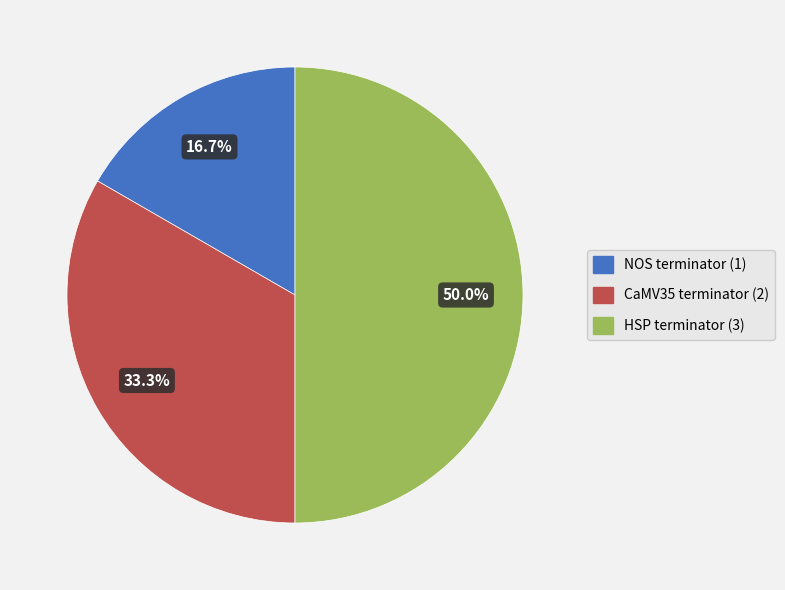

Which slice is the largest?

HSP terminator